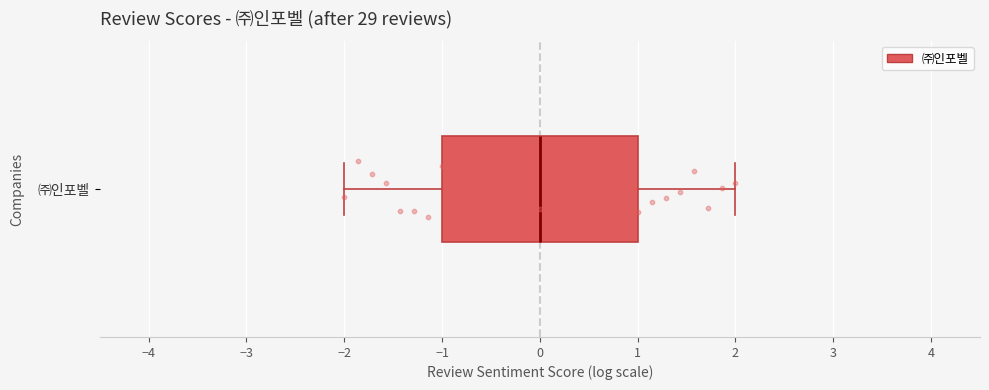

Transcribe this box plot: give where the median line is, the range the box spans, and where the two whiskers end, as read against the x-axis. The values are not printed on the chart, so give them approximately, as read against the axis.

median 0, box -1 to 1, whiskers -2 to 2